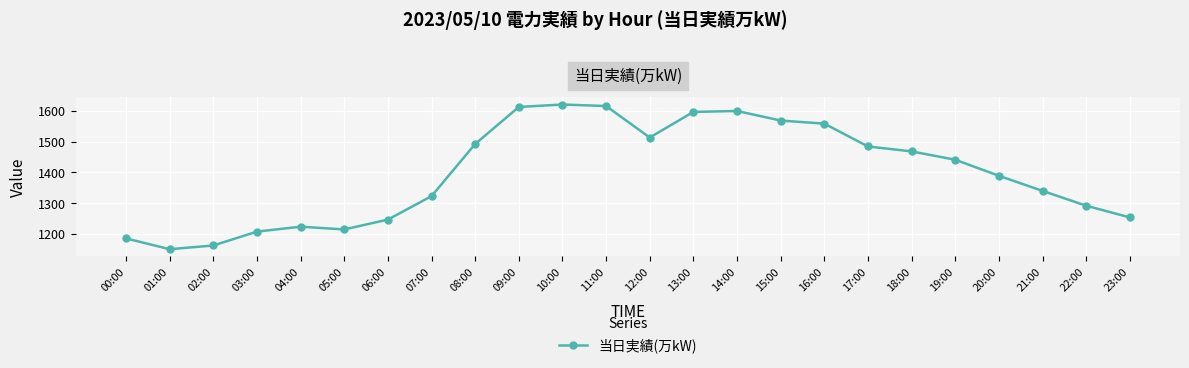

The chart shows a value of 1254 at 23:00. True or false?

True